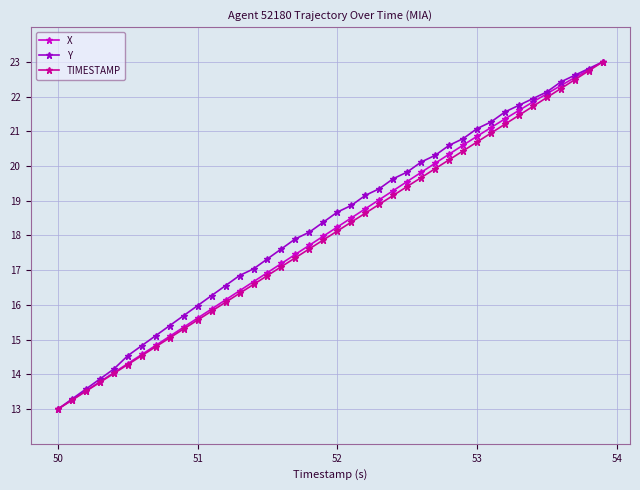

What is the lowest value of the X series?

13.0